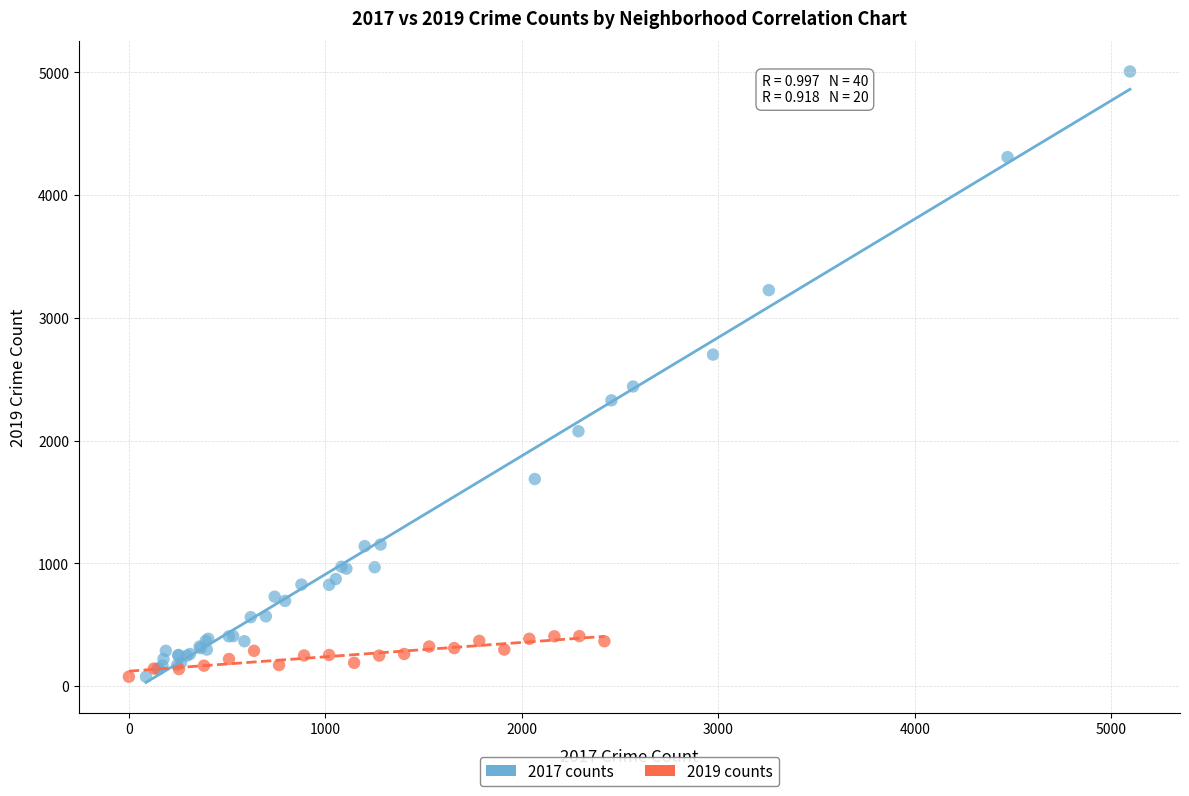

Which series has the widest spread of Y values?

2017 counts